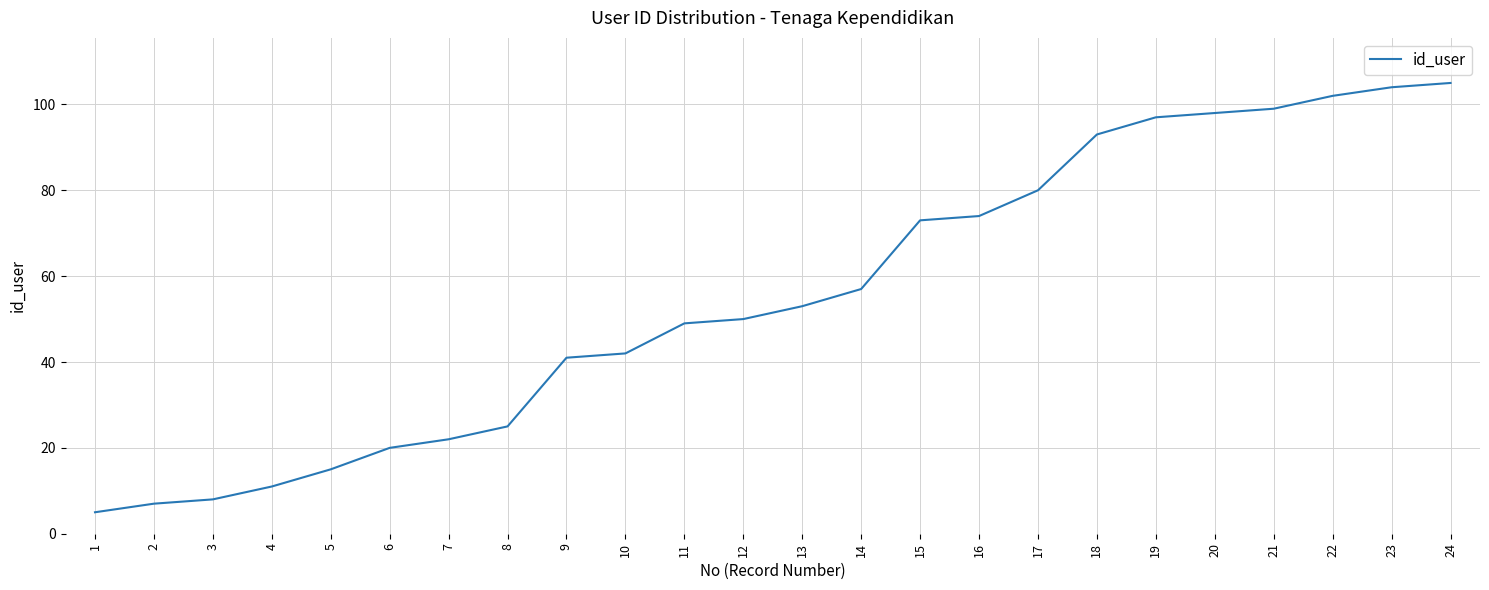

Does the chart have visible grid lines?

Yes